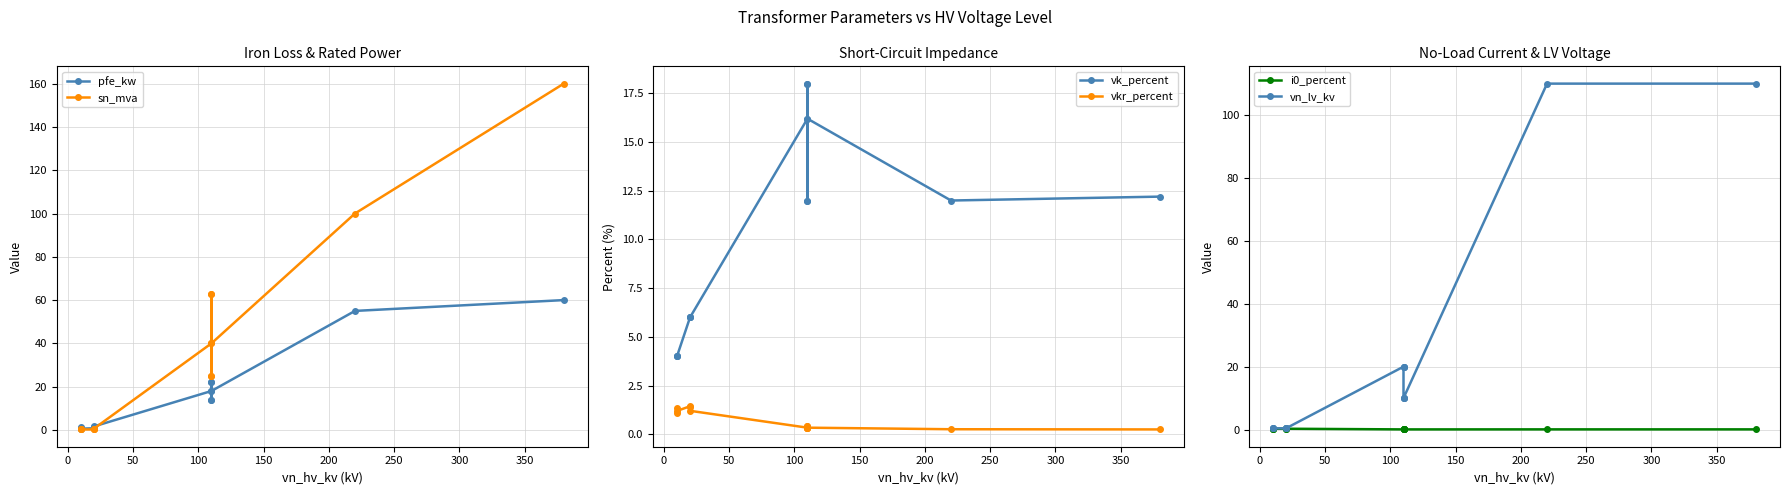

In sn_mva, how many points are lower than both neighbors (excluding endpoints)?

2